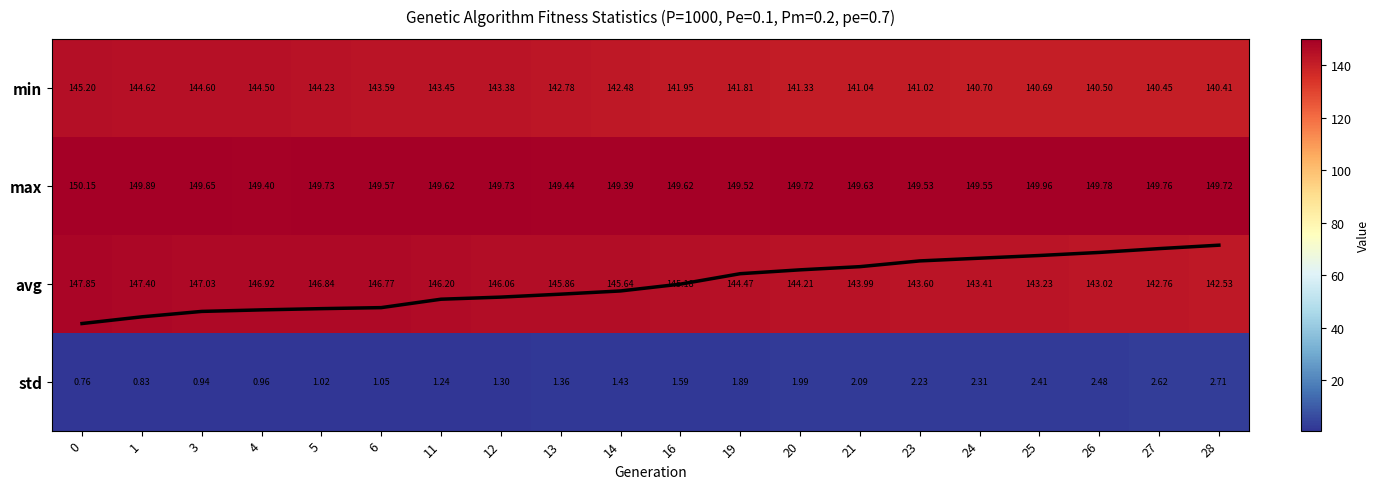

What is the sum of the min values at 21 and 23?

282.1